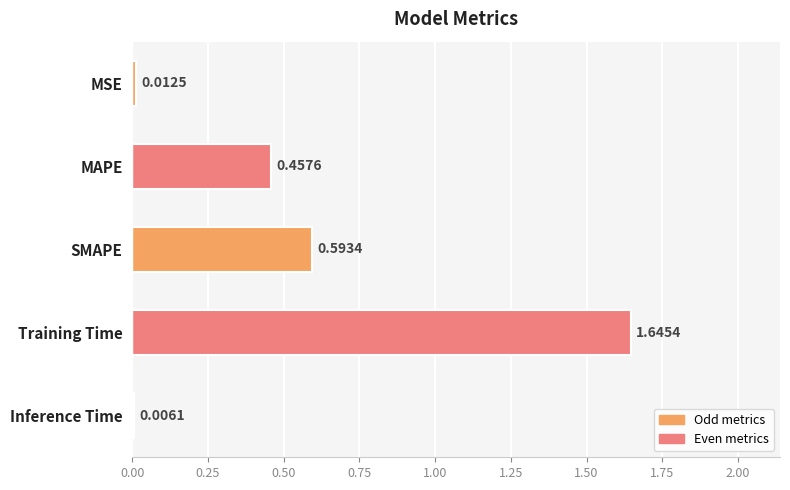

What is the sum of all values?

2.7